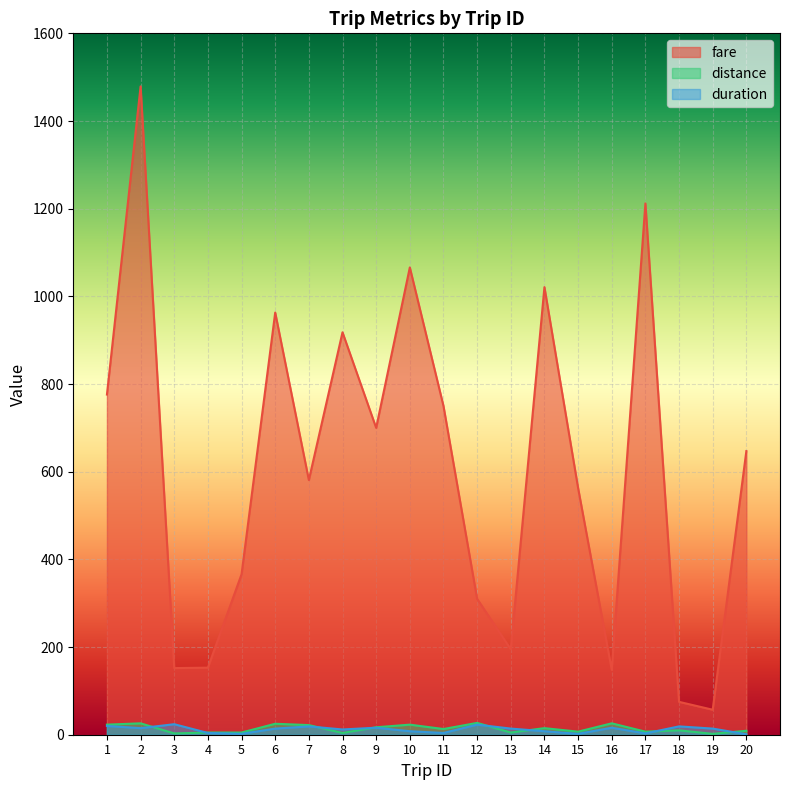

What is the sum of all duration values?

238